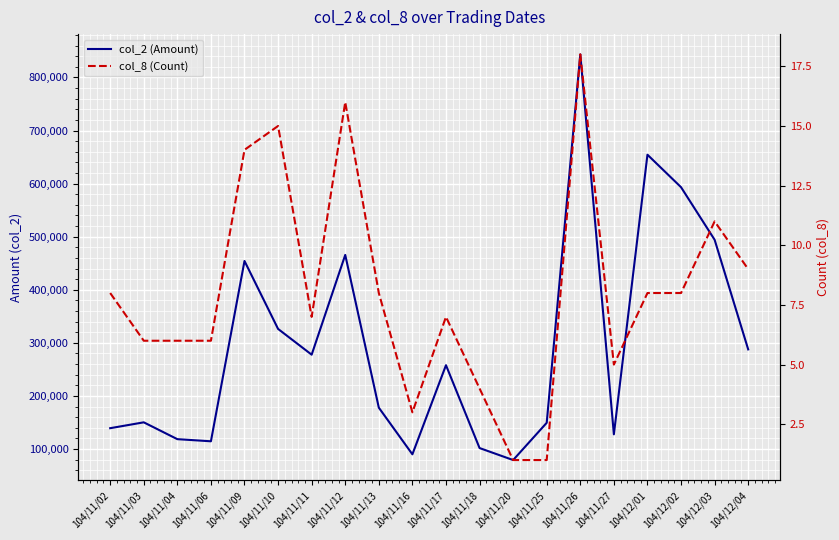

Is the value of col_2 (Amount) at 104/11/27 greater than the value of col_8 (Count) at 104/11/02?

Yes